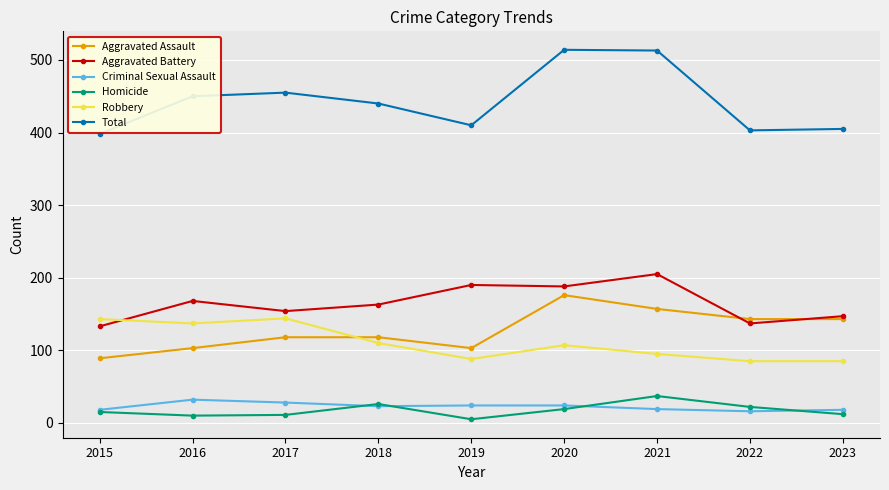

True or false: Criminal Sexual Assault and Aggravated Battery intersect in this chart.

False